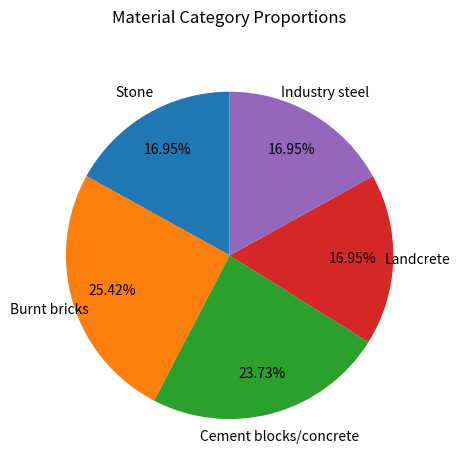

Is there any slice that represents more than half of the pie?

No